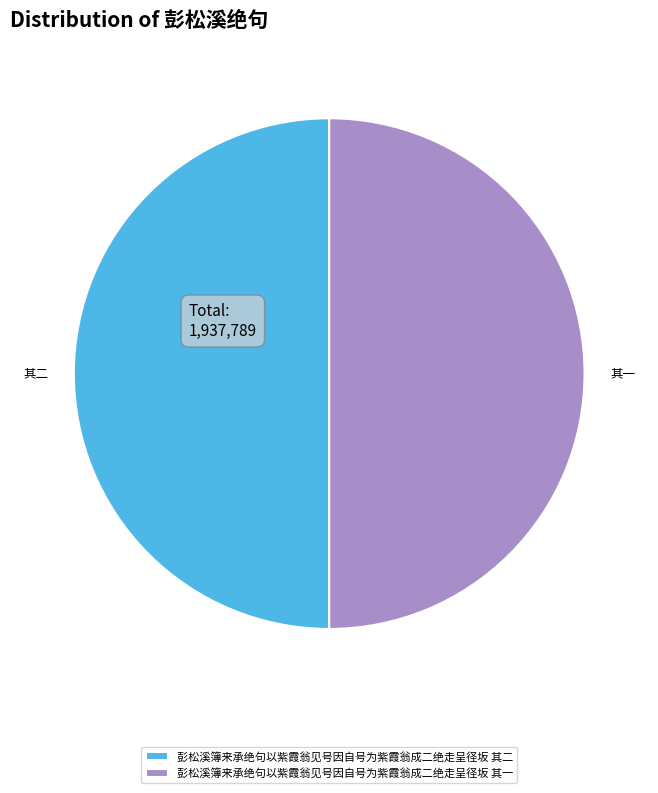

Do 彭松溪簿来承绝句以紫霞翁见号因自号为紫霞翁成二绝走呈径坂 其一 and 彭松溪簿来承绝句以紫霞翁见号因自号为紫霞翁成二绝走呈径坂 其二 together represent more than half of the pie?

Yes